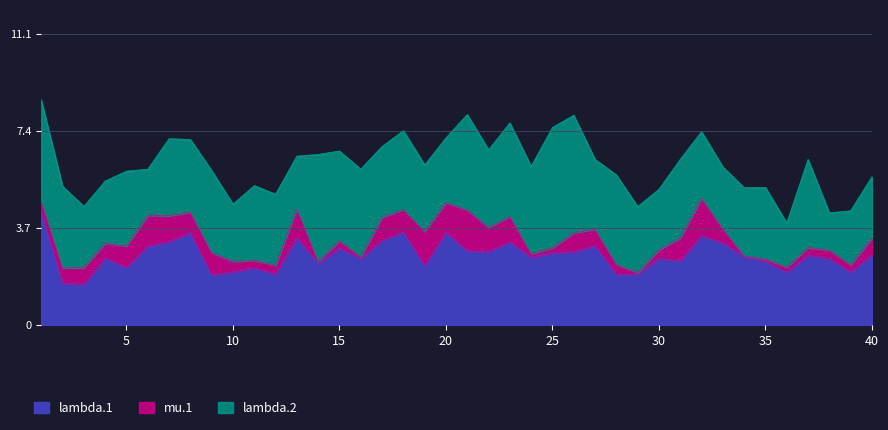

Which series has the widest spread of values?

lambda.2